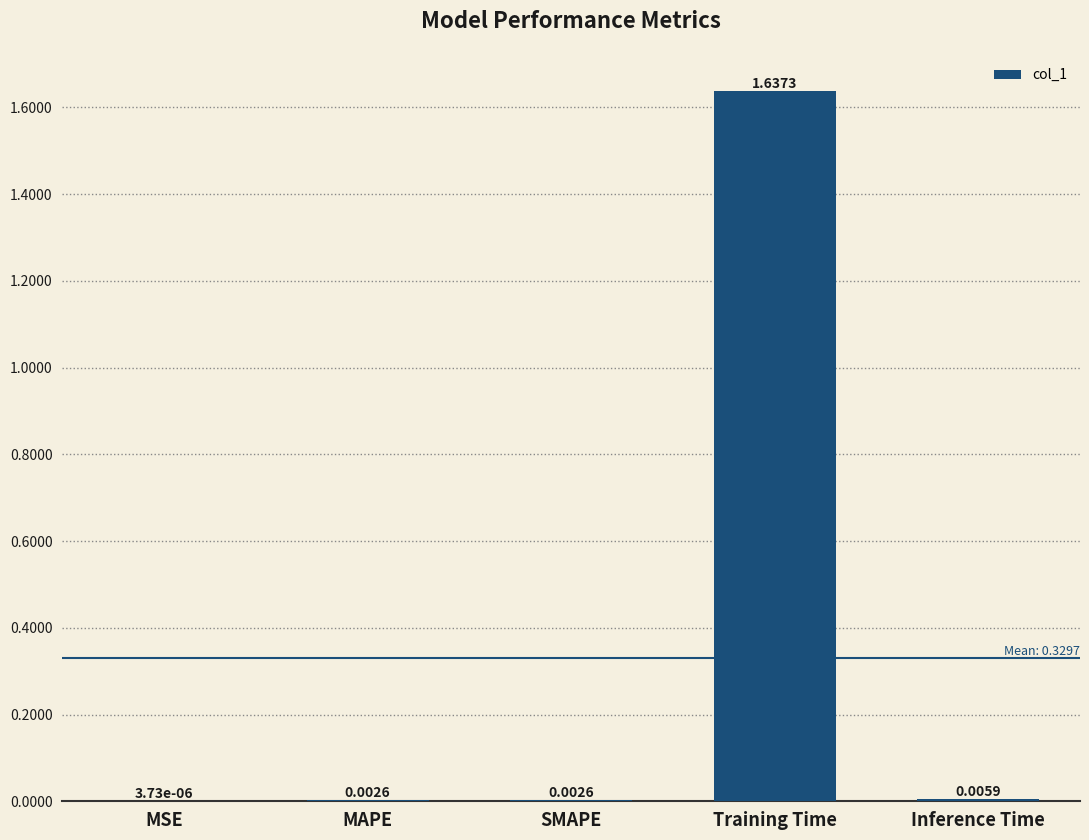

What is the change in value from MAPE to Training Time?

+1.6